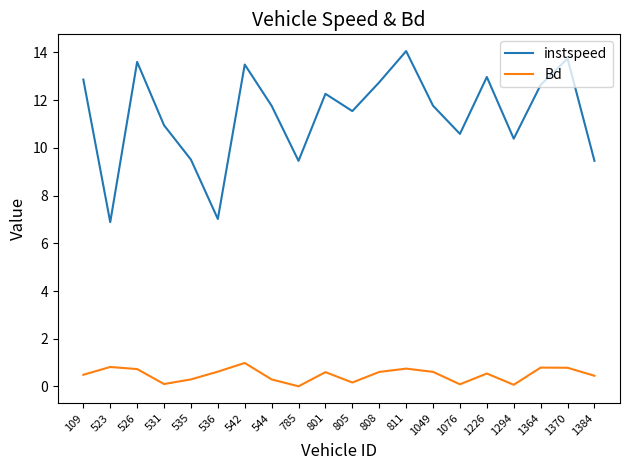

True or false: instspeed and Bd cross at least once.

False